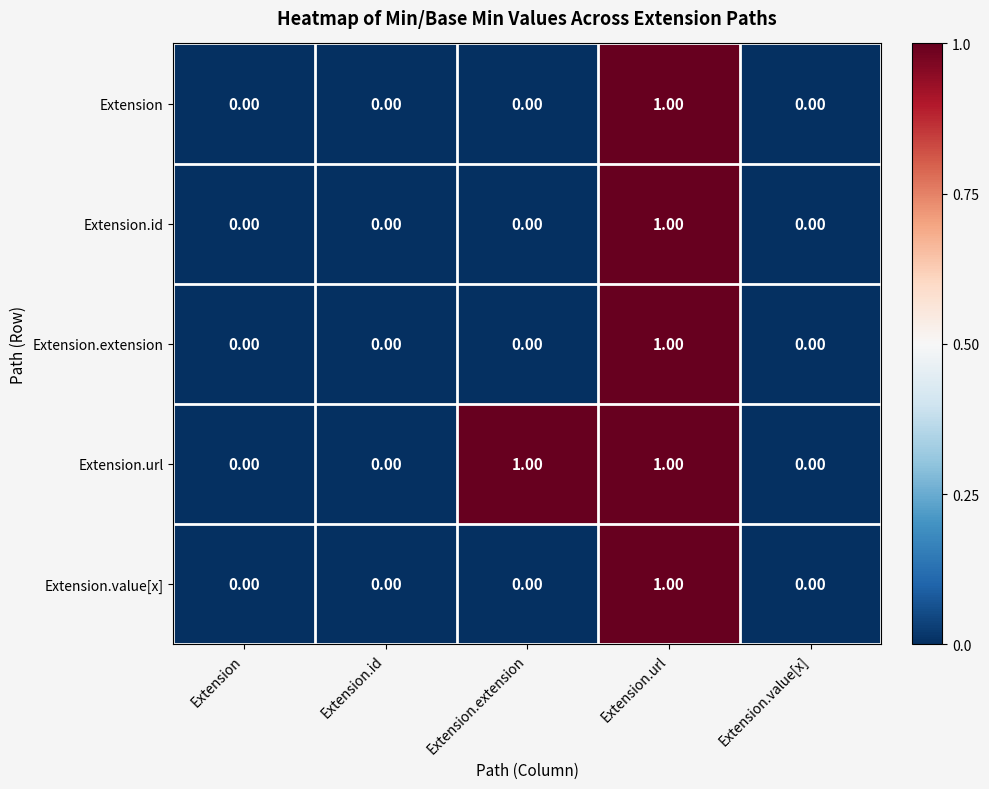

How many data points does each series have?

5